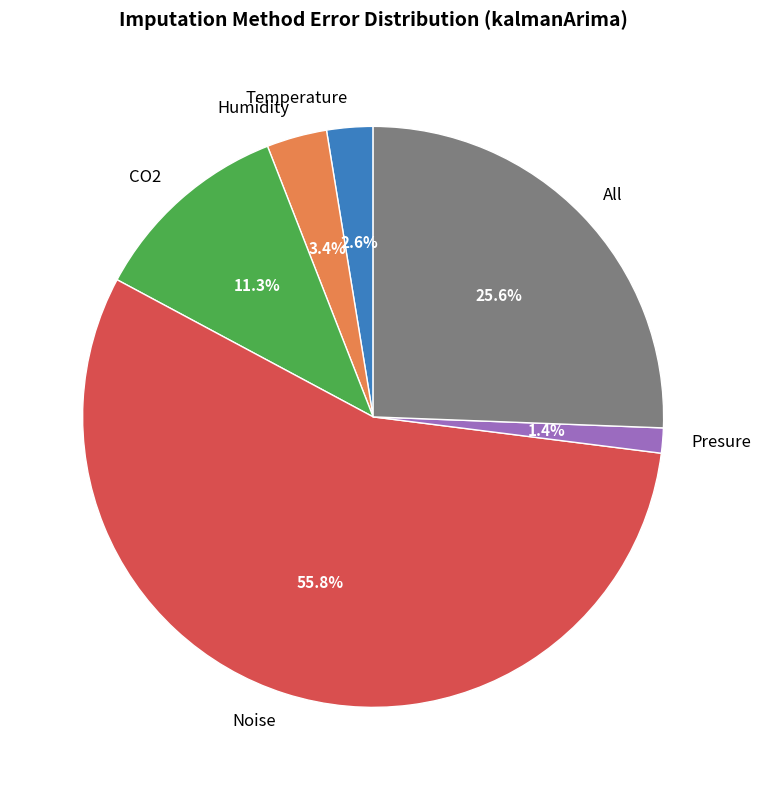

To the nearest percent, what is the combined percentage of Presure and Temperature?

4%